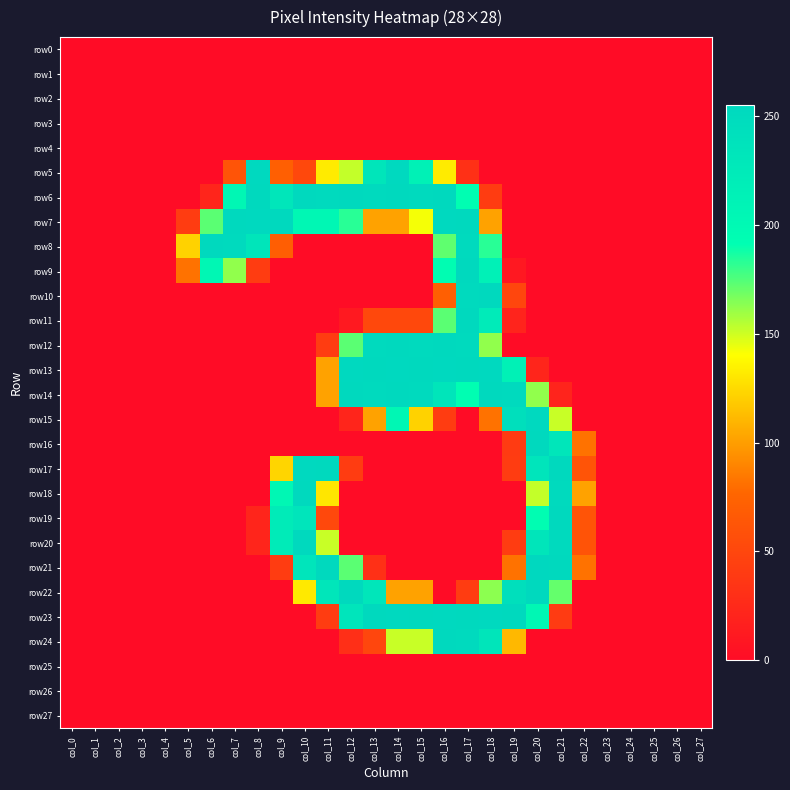

At which category is the sum across all series the highest?

col_17